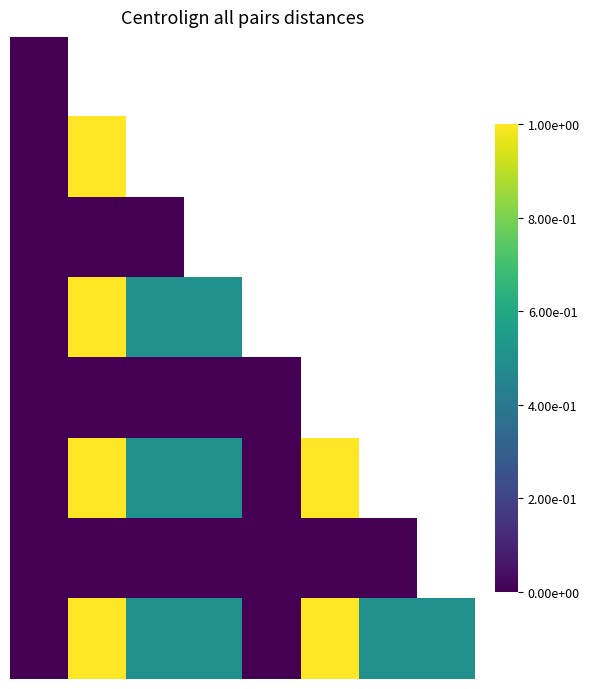

Count the number of categories in the chart.

8